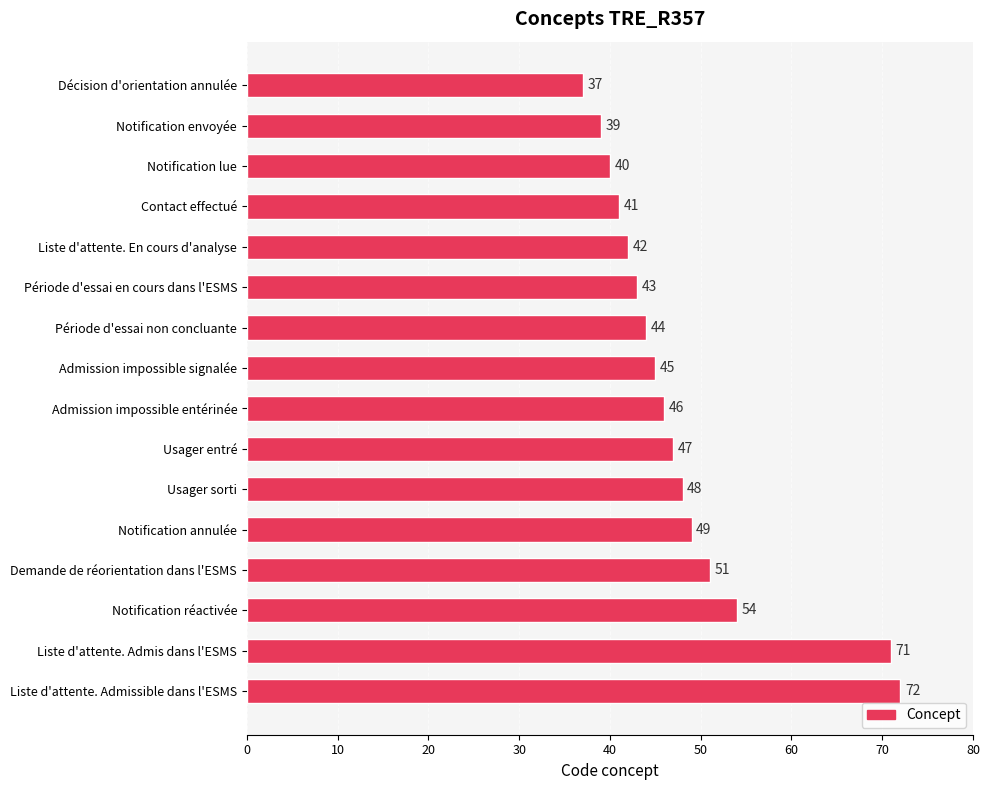

How many categories are shown in the chart?

16